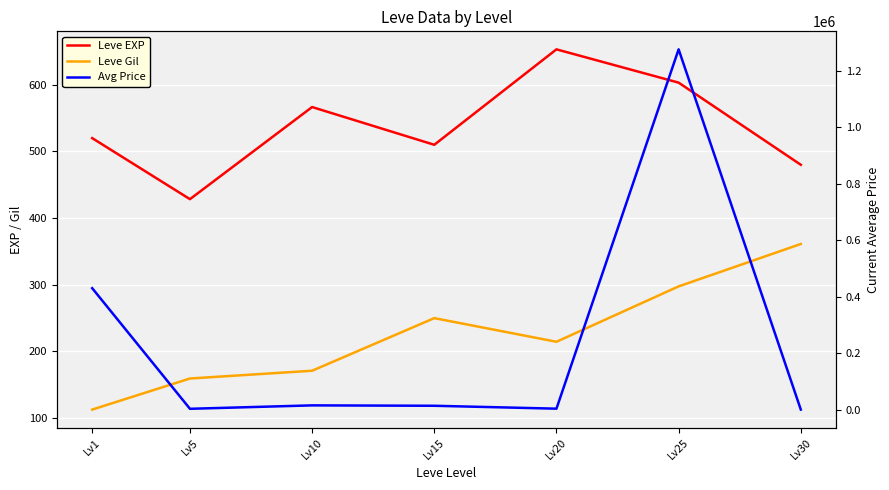

Which series has the largest total across all categories?

Avg Price